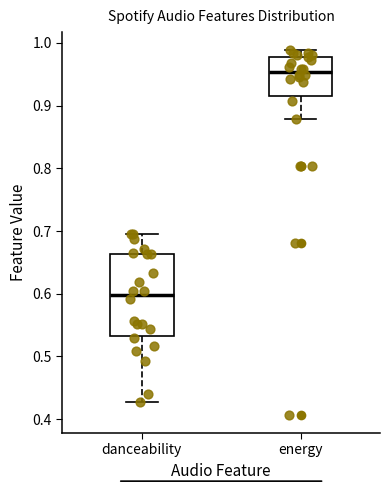

Reading left to right, read every box against the y-axis: the position of its median line, the range the box covers, and the ends of its whiskers. The values are not printed on the chart, so give them approximately, as read against the axis.

danceability: median 0.60, box 0.53 to 0.66, whiskers 0.43 to 0.70
energy: median 0.95, box 0.91 to 0.98, whiskers 0.88 to 0.99